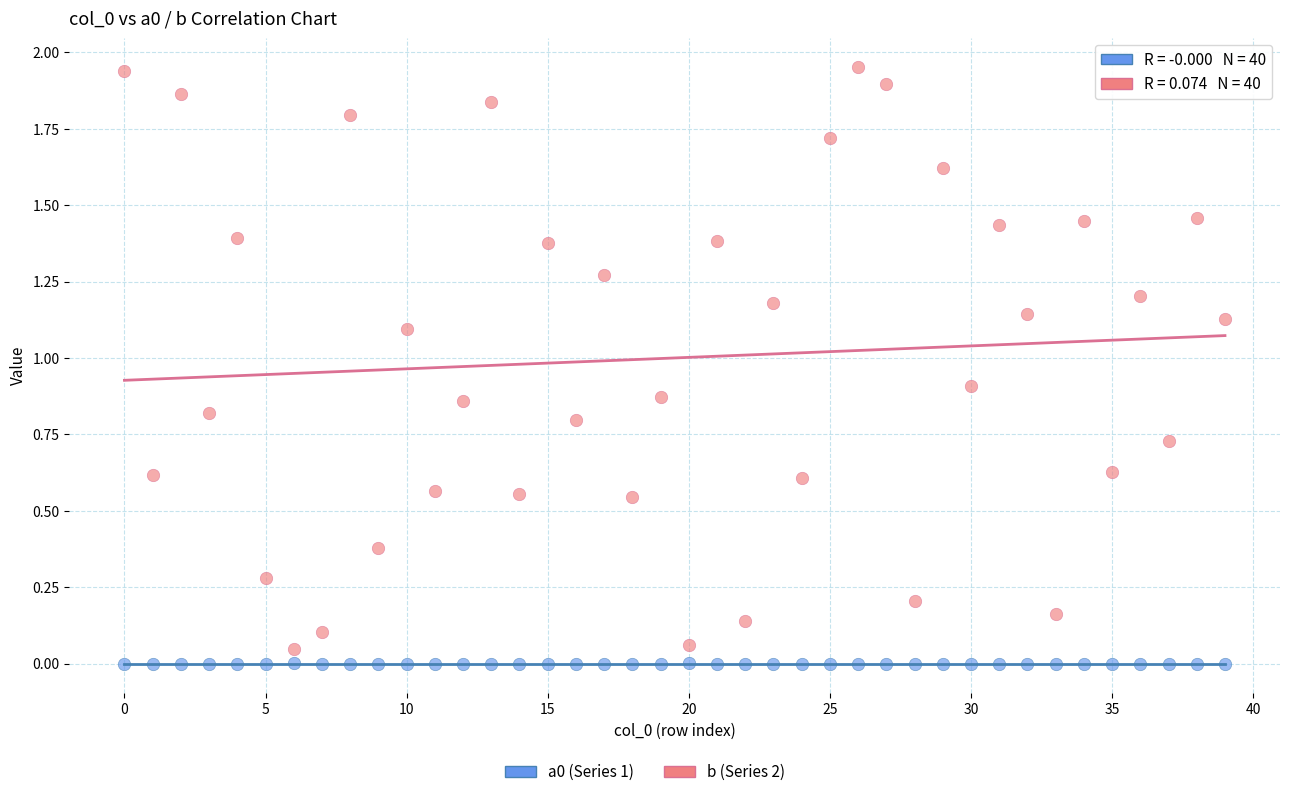

Which series has the largest Y range (max minus min)?

b (Series 2)